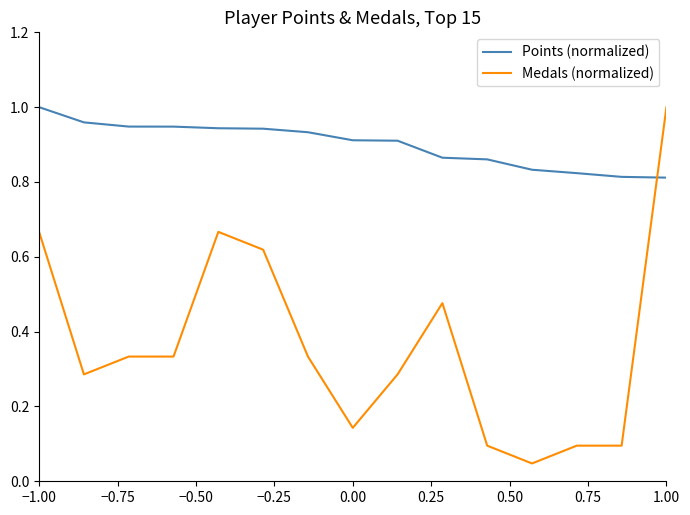

How many lines are shown in the chart?

2